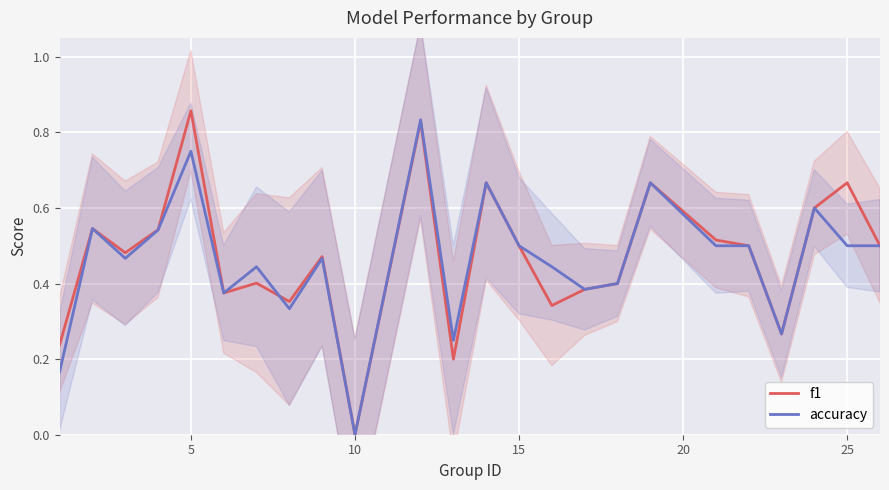

At which label does f1 reach its minimum?

10